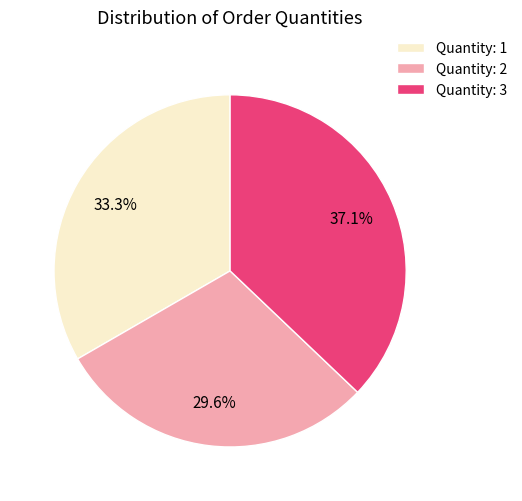

Is there any slice that represents more than half of the pie?

No